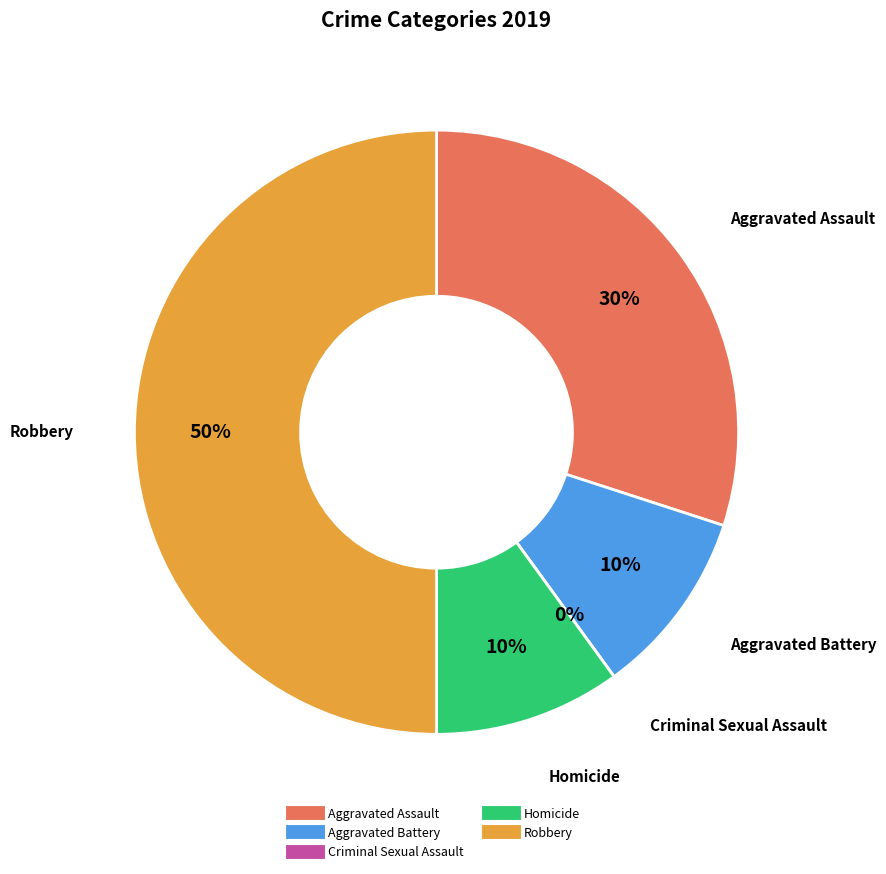

To the nearest percent, what is the difference between the largest and smallest slice percentages?

50%